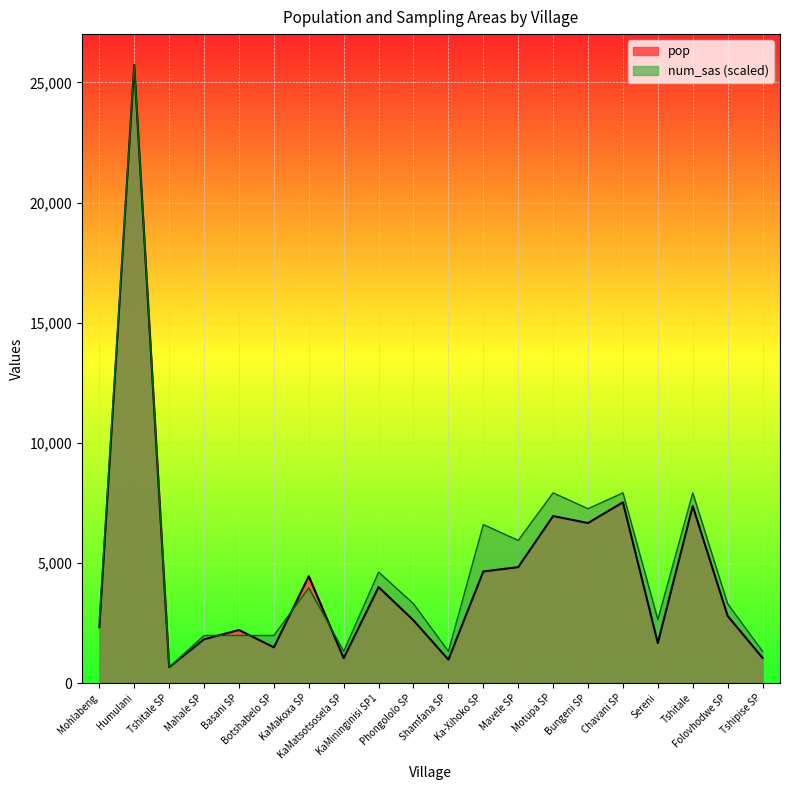

What is the average value of the pop series?

4537.8